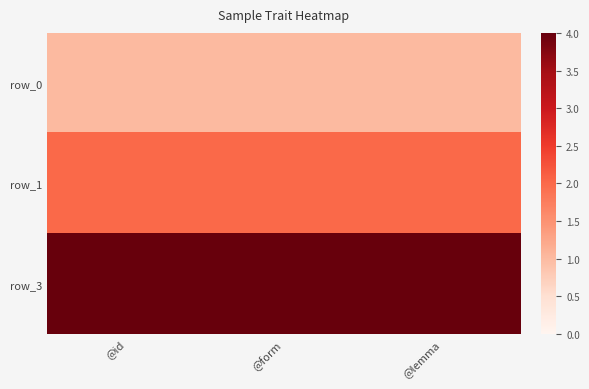

Rank the categories by row_0 value from lowest to highest.

@id, @form, @lemma